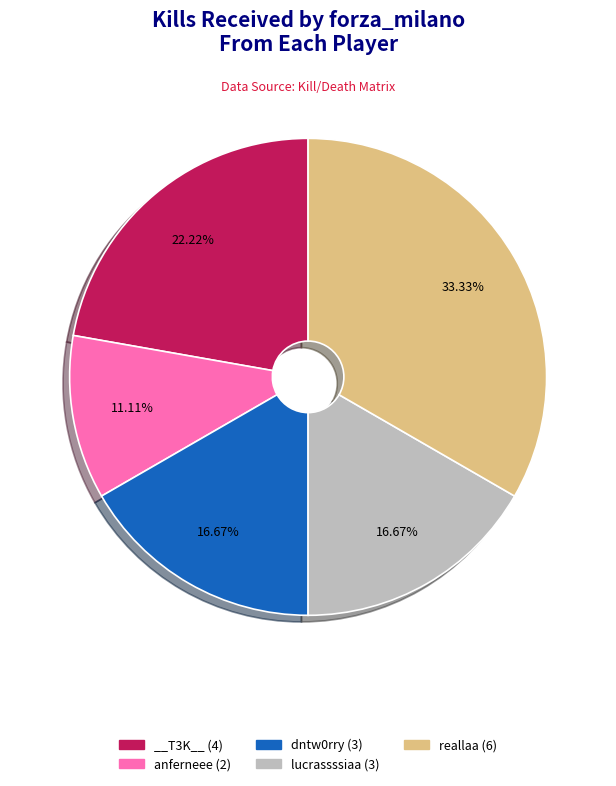

To the nearest percent, what is the difference between the largest and smallest slice percentages?

22%